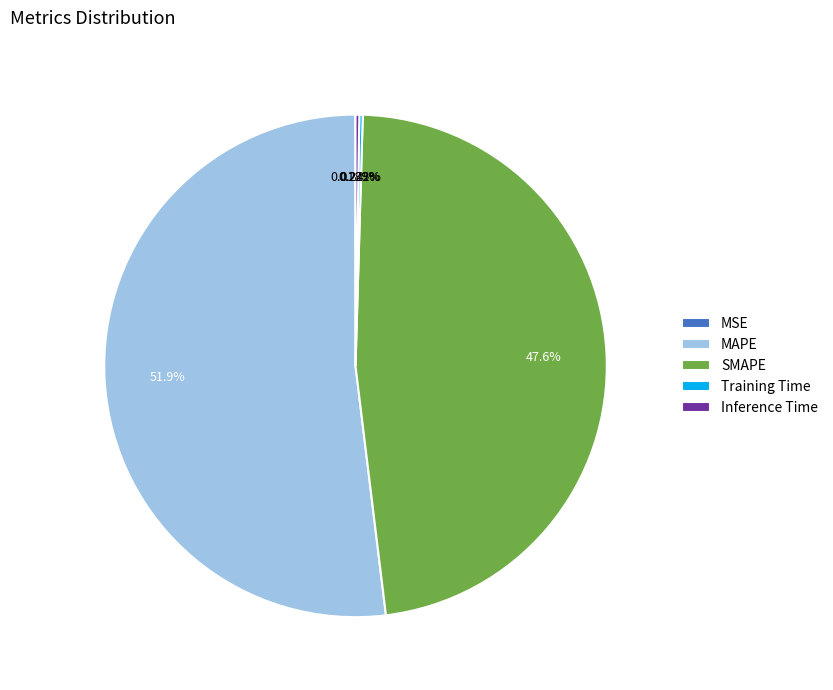

Is it true that MAPE is 52% of the pie?

True